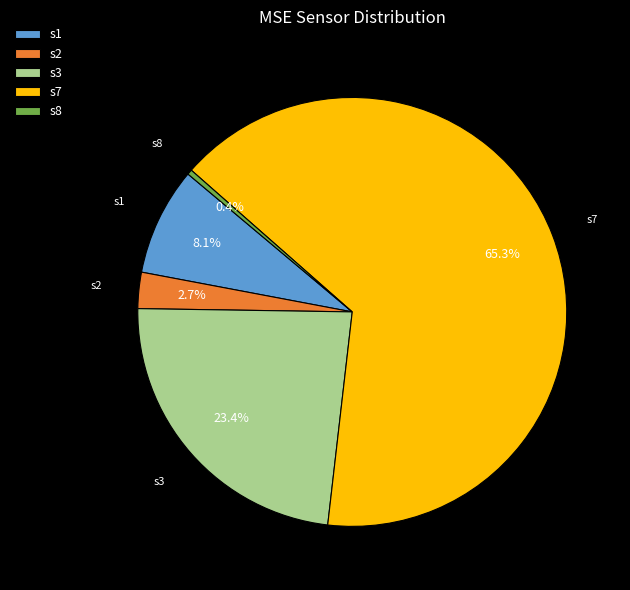

Which slice is the largest?

s7